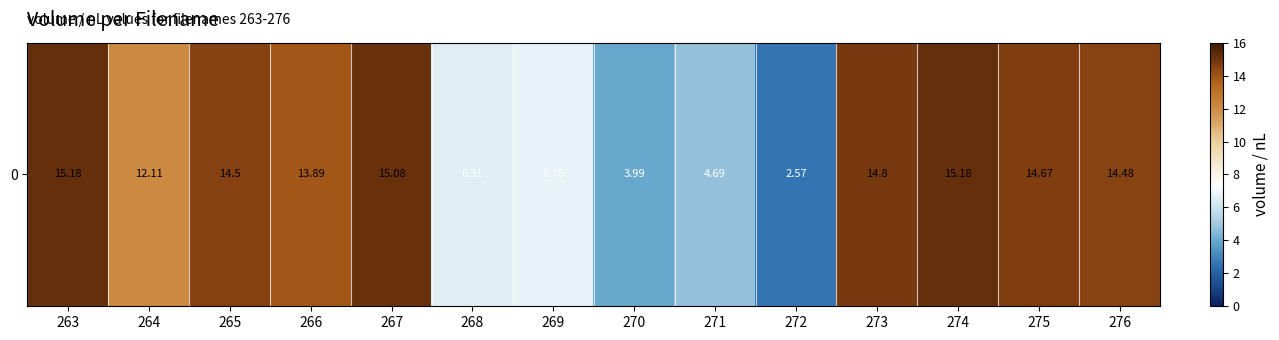

What is the average value?

11.0